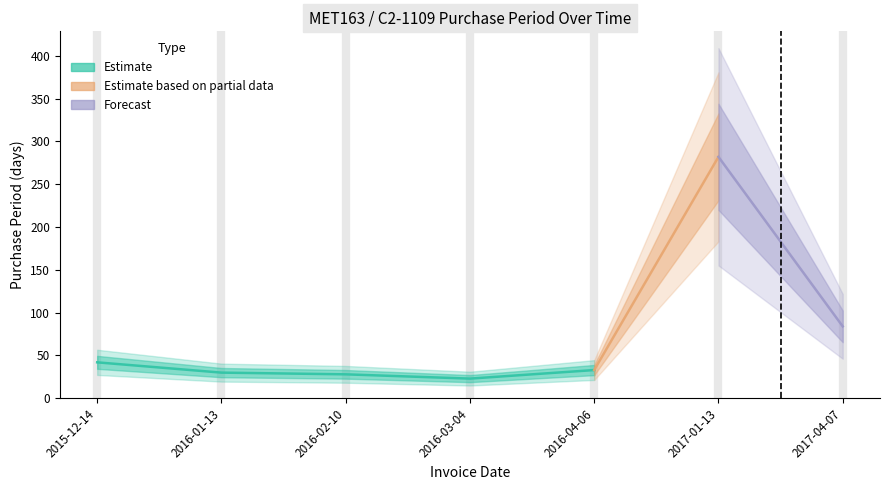

Where is the data nearest to the value 152?

2017-04-07